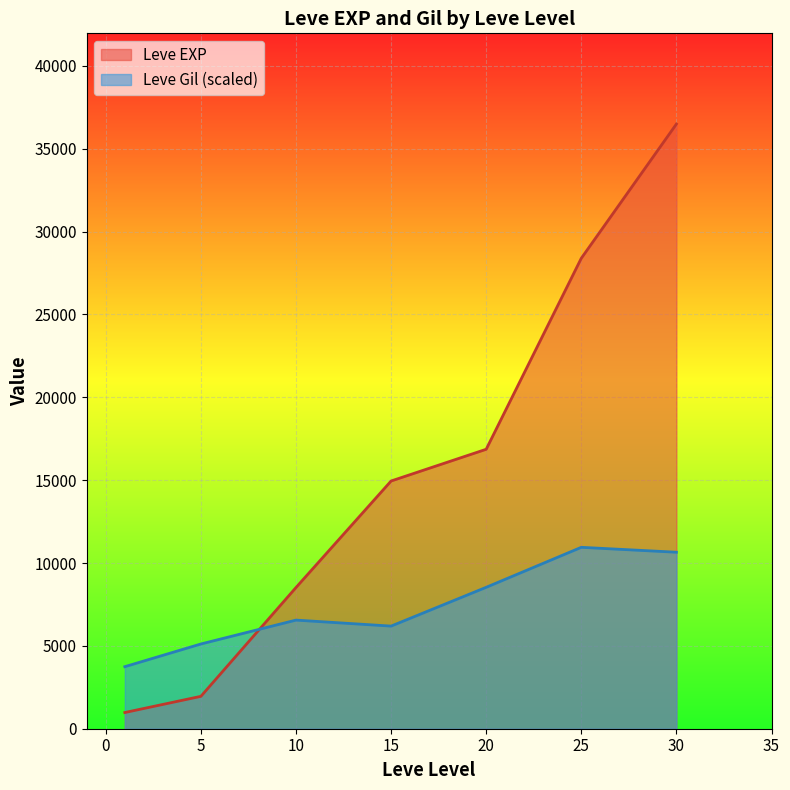

List the series in order of their peak value, lowest first.

Leve Gil (scaled), Leve EXP